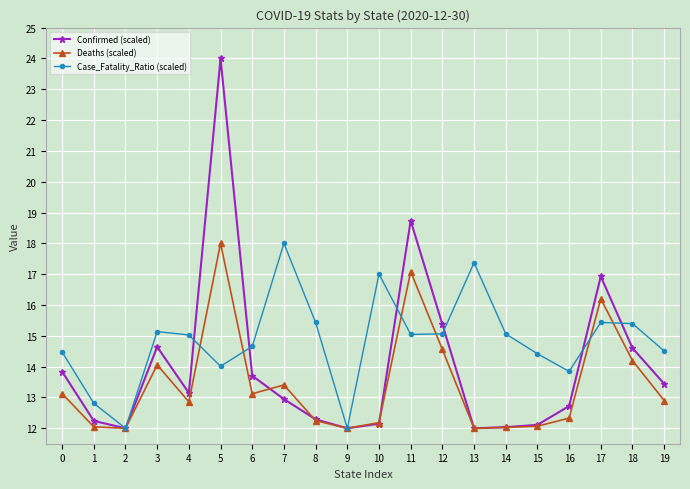

What is the value of the Deaths (scaled) point at the 17th from the left?

12.3